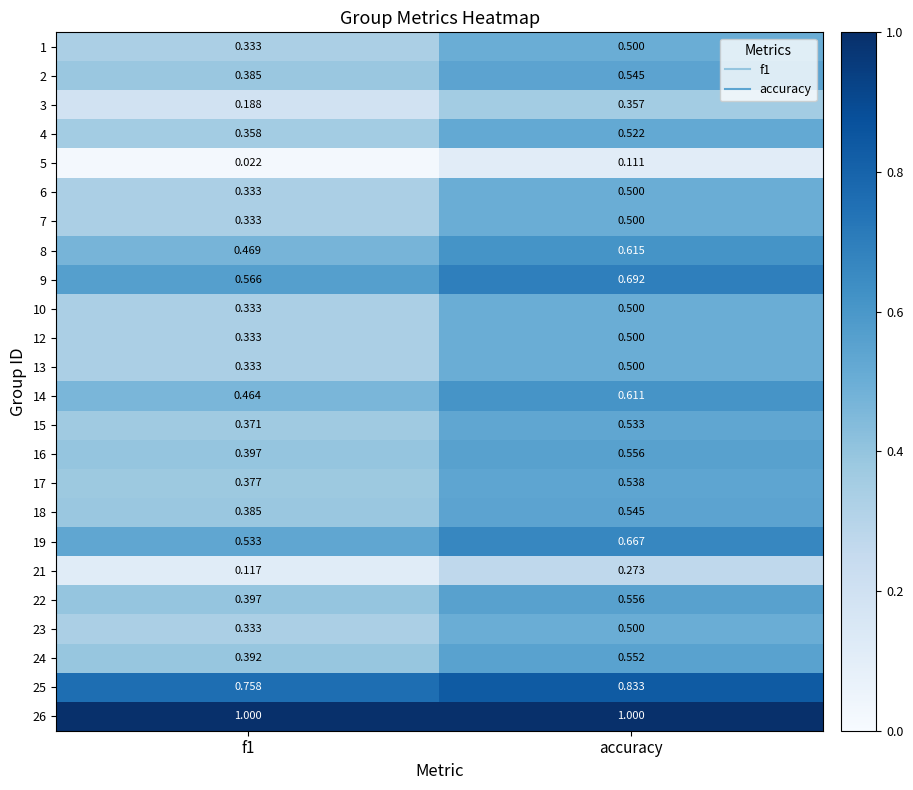

At which label does 23 reach its peak?

accuracy